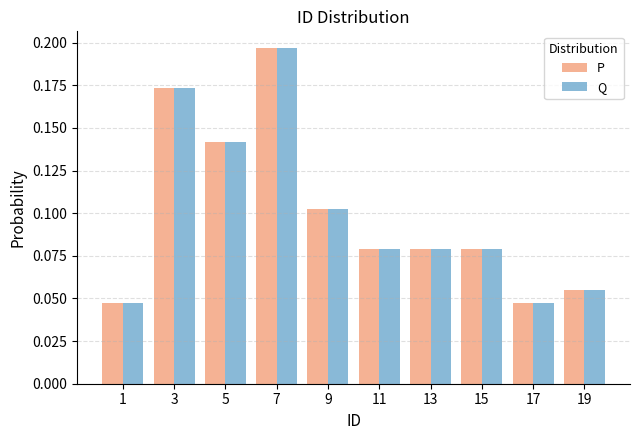

In the Q series, which range on the x-axis has the tallest bar?

6 to 8